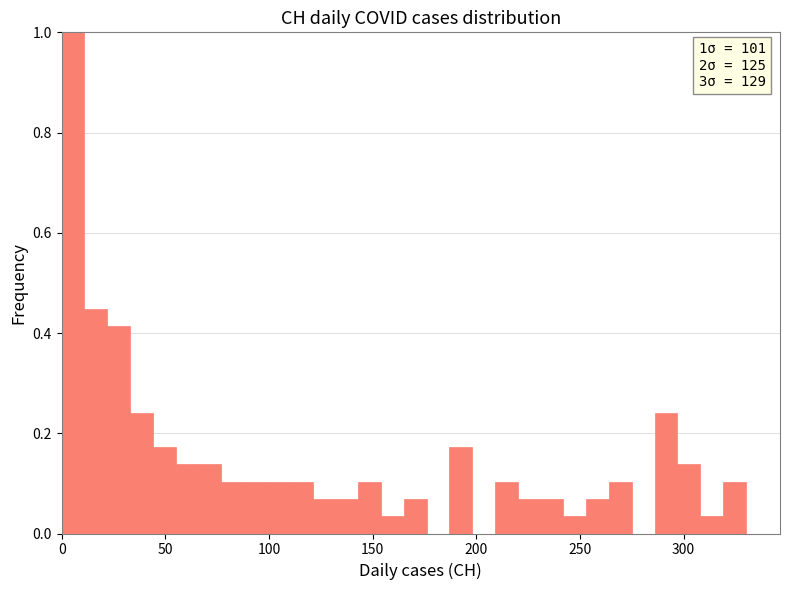

Around what value on the x-axis is the tallest bar? Give the approximate position of its centre, as read against the axis.

5